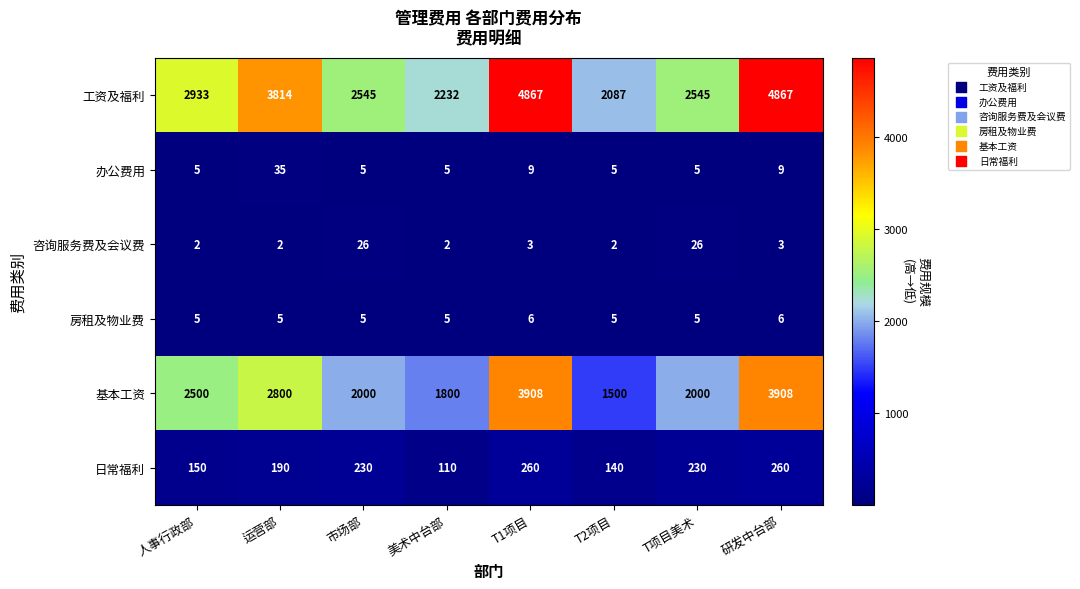

Is it true that 日常福利 equals 91 at 运营部?

False